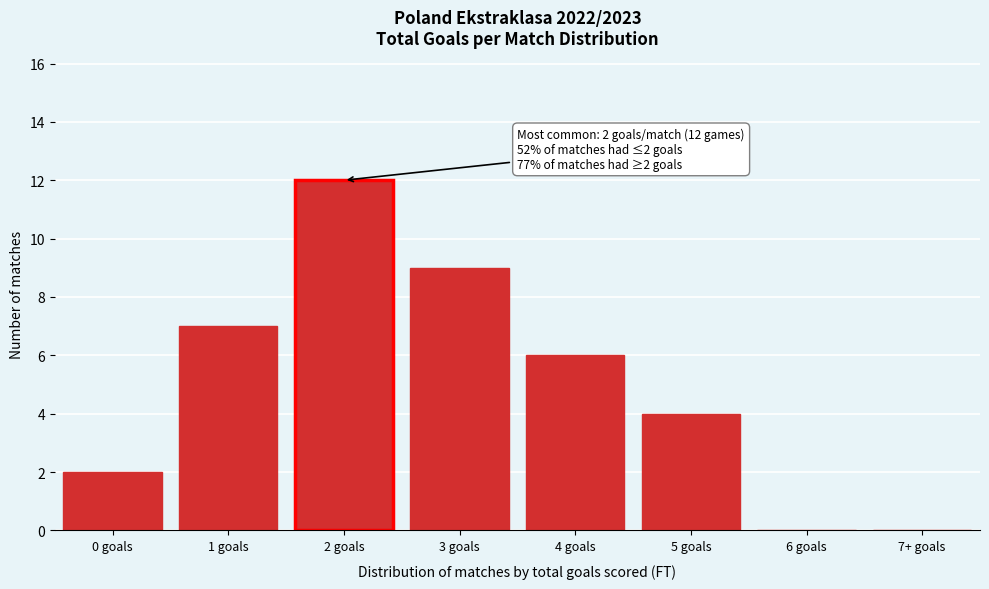

Reading left to right, list all the values displayed in this chart.

0 goals=2	1 goals=7	2 goals=12	3 goals=9	4 goals=6	5 goals=4	6 goals=0	7+ goals=0